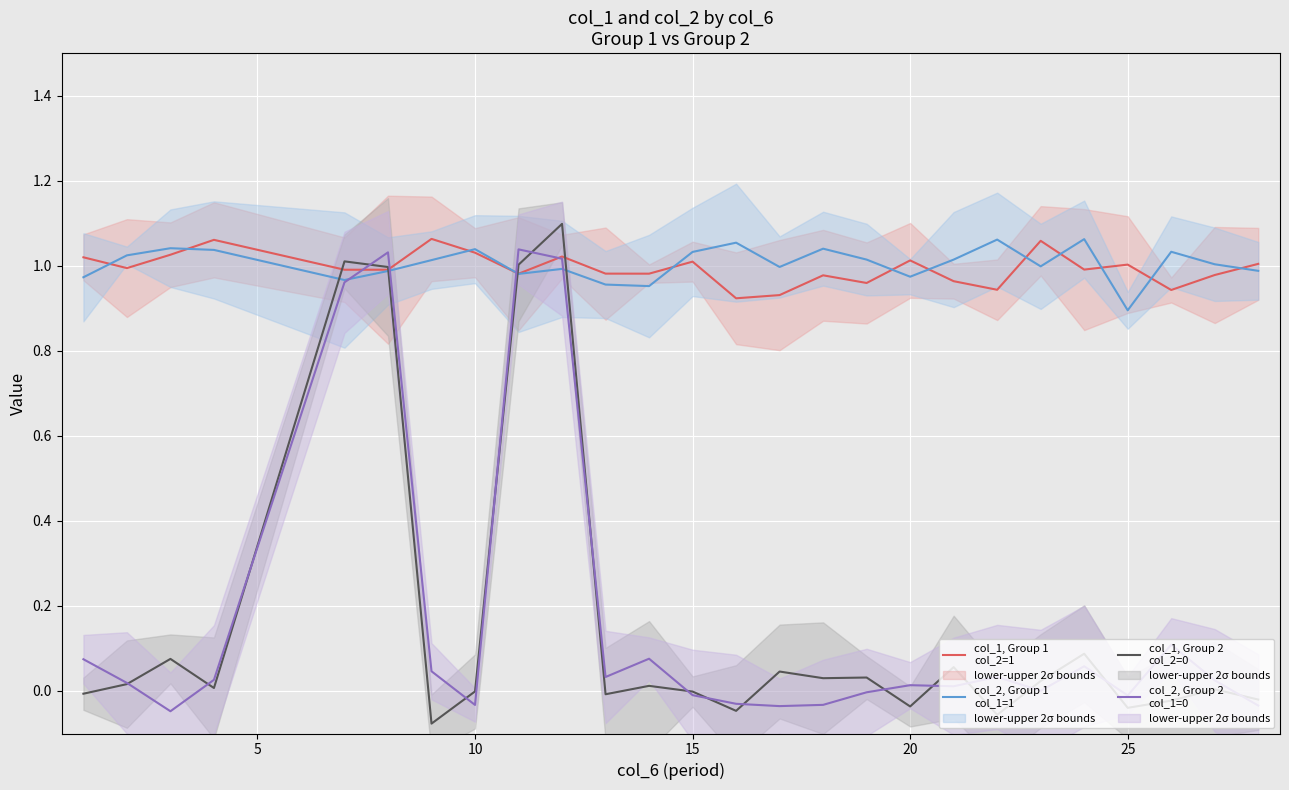

What is the difference between the second highest and minimum values in the col_2, Group 1
col_1=1 series?

0.2